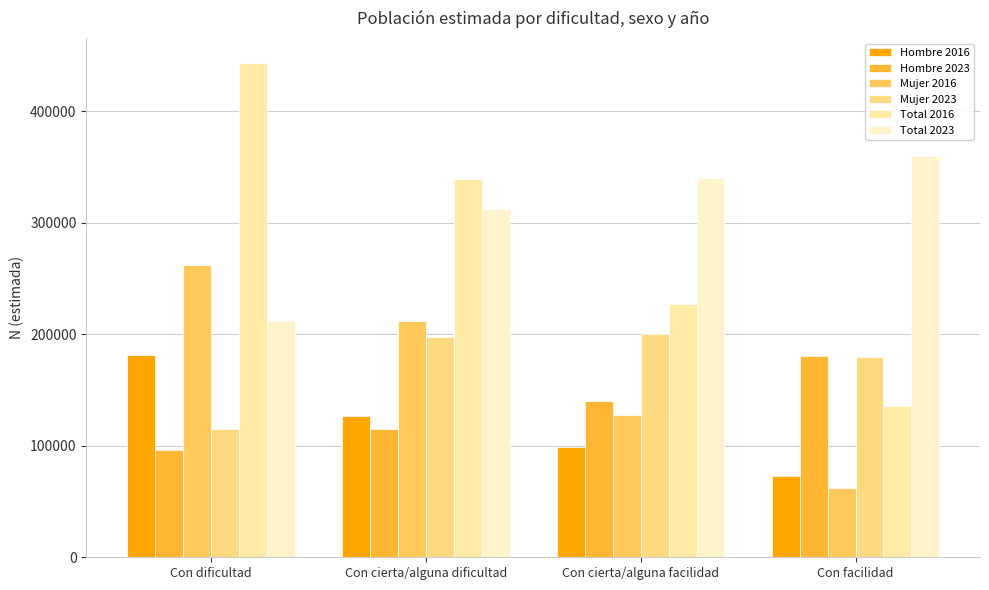

Which series has the largest total across all categories?

Total 2023